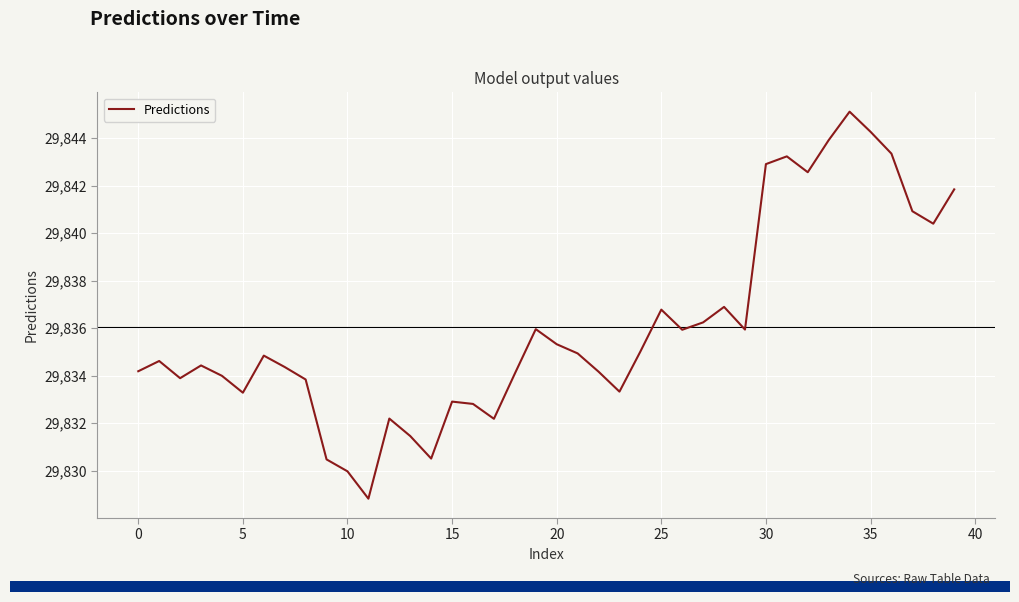

What is the minimum value shown in the chart?

29828.8